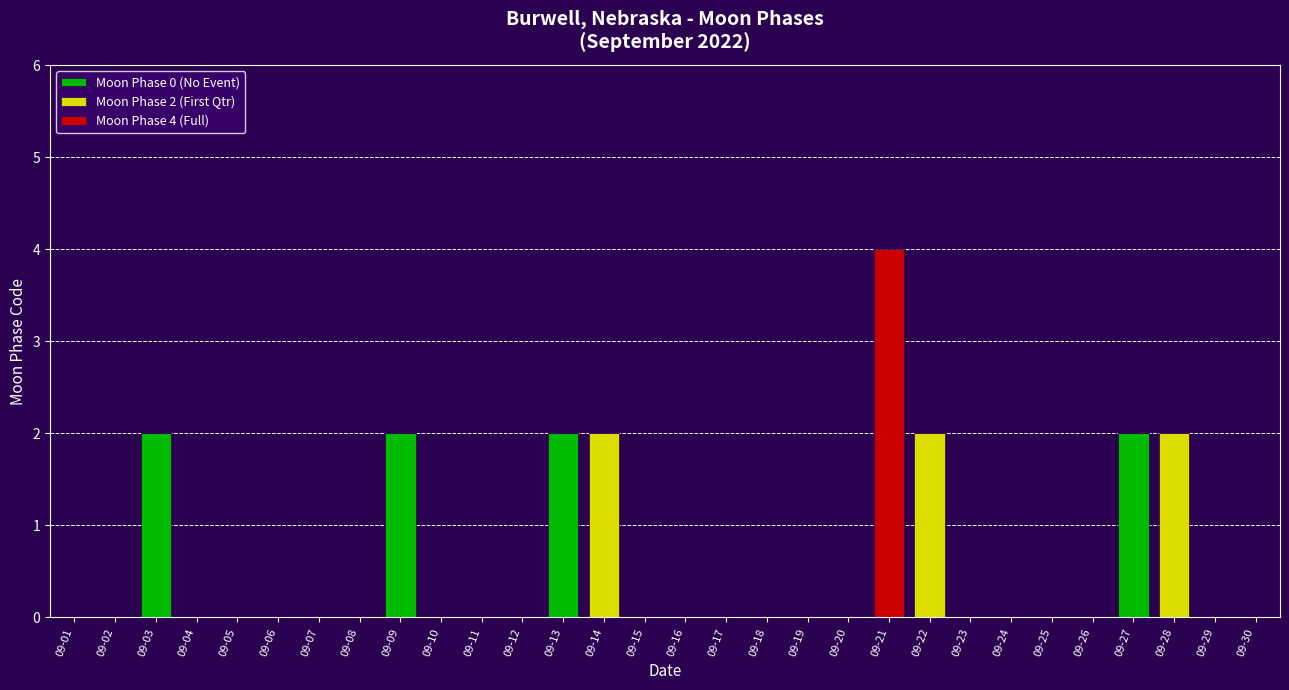

The Moon Phase 0 (No Event) series shows 1 at 09-26. True or false?

False